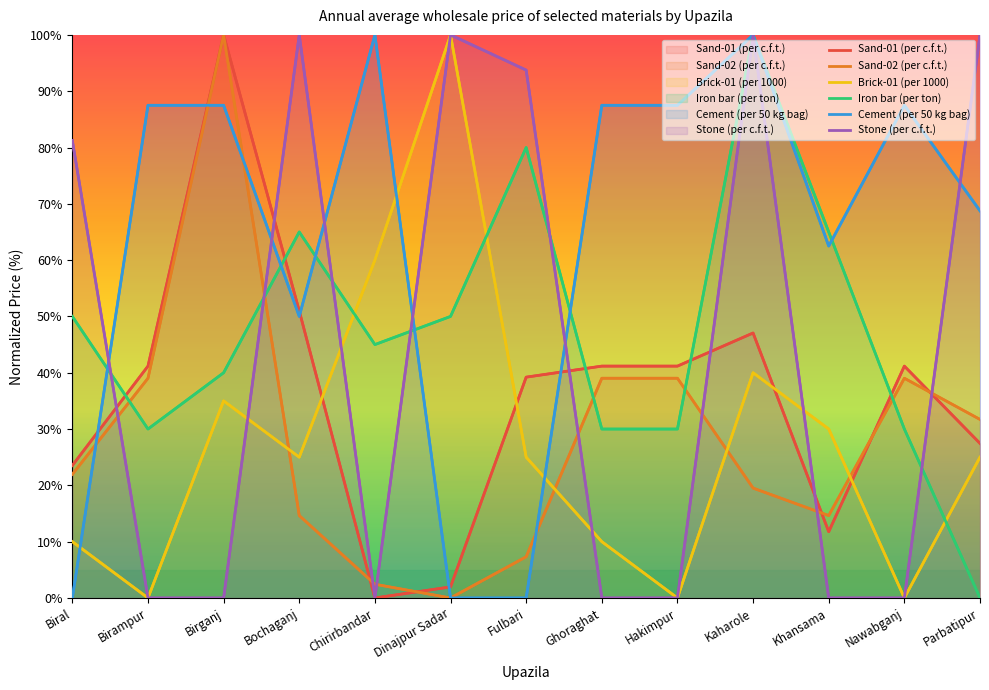

What is the total value across all series at Birampur?

197.7